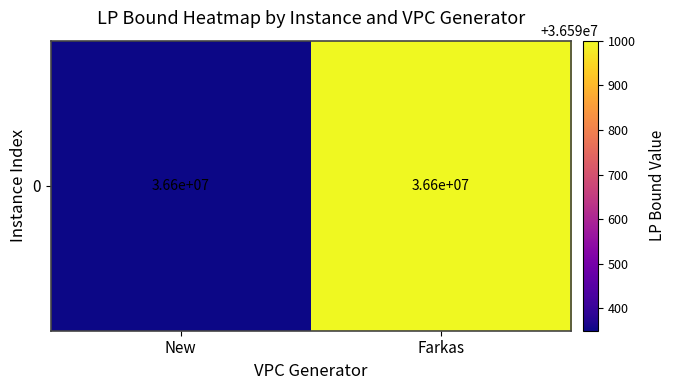

Between New and Farkas, which is larger?

Farkas